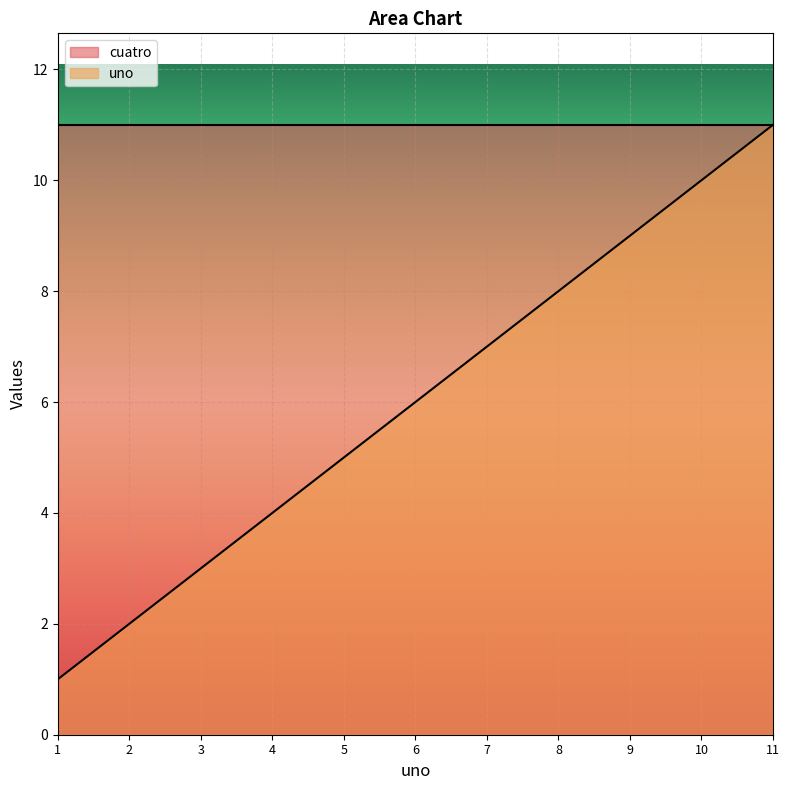

What is the highest value of the cuatro series?

11